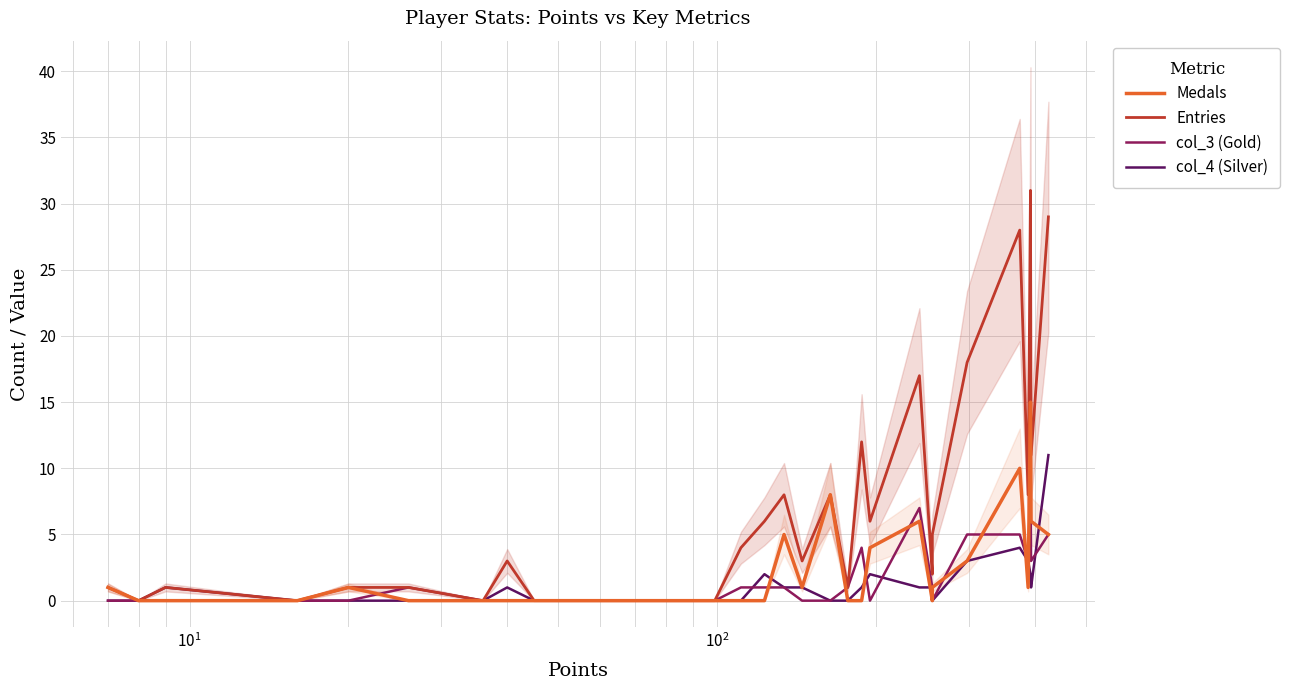

Which series ends up on top after the final intersection of Medals and col_3 (Gold)?

Medals